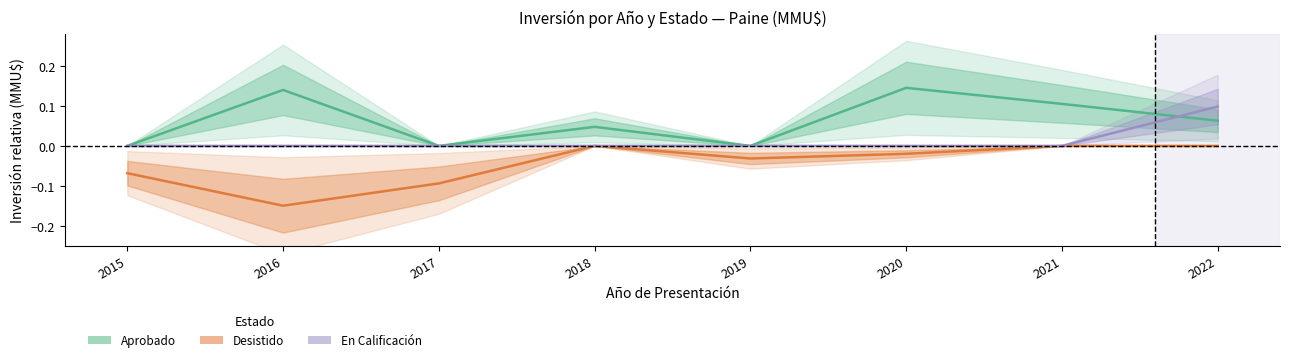

Which series has the largest range (max minus min)?

Desistido